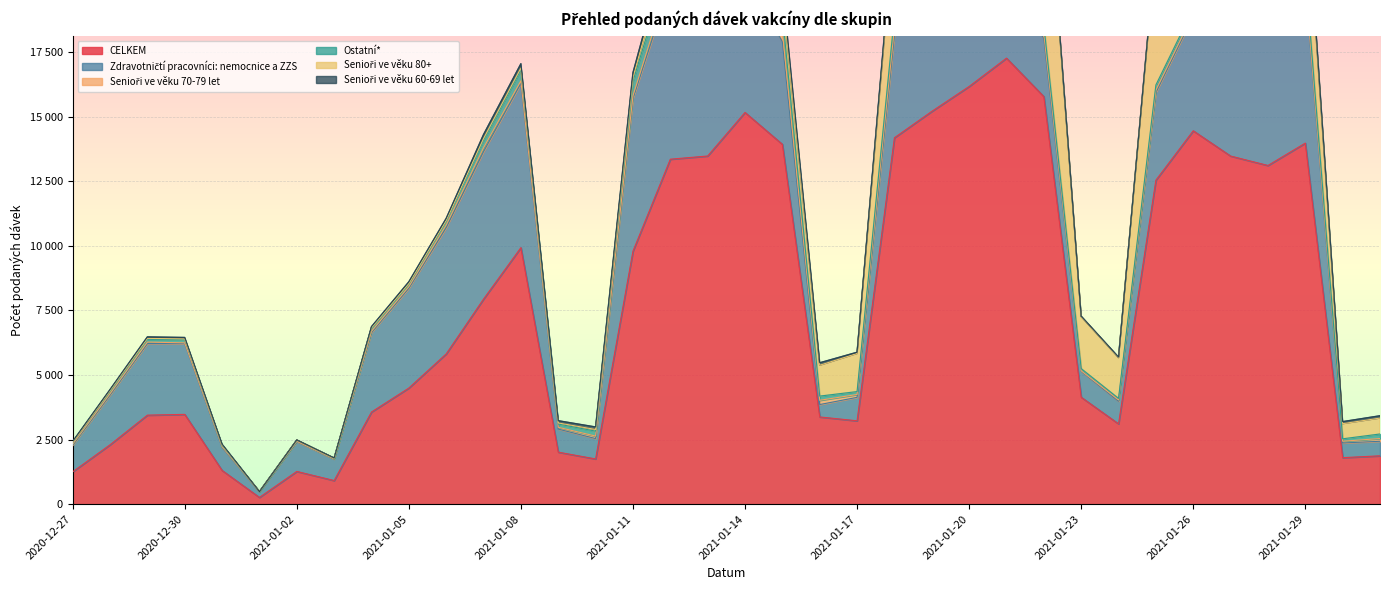

The CELKEM series shows 1267 at 2021-01-02. True or false?

True